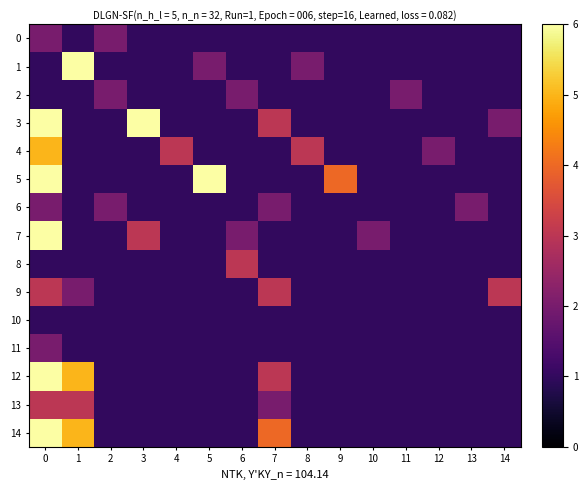

What is the difference between the highest and lowest values at 8?

2